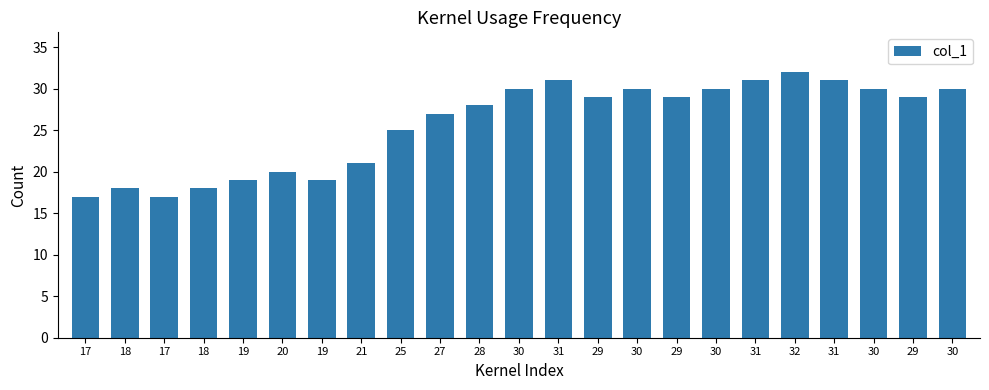

How many data points are less than 29?

11